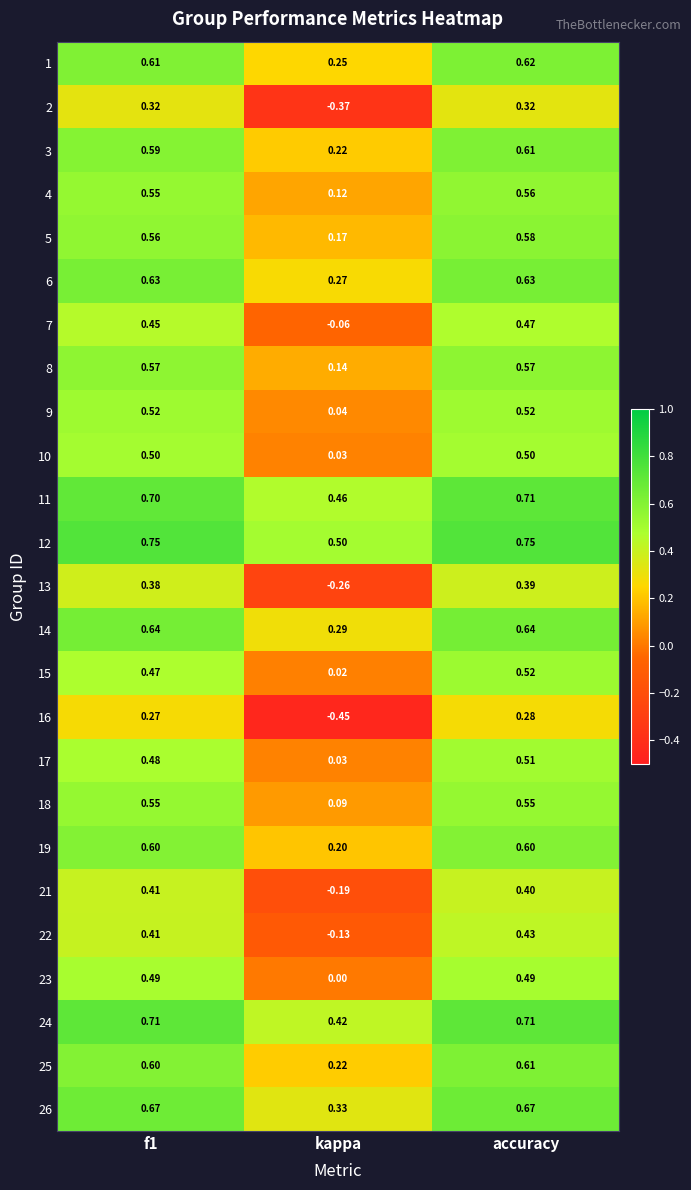

At which category is the sum across all series the highest?

accuracy